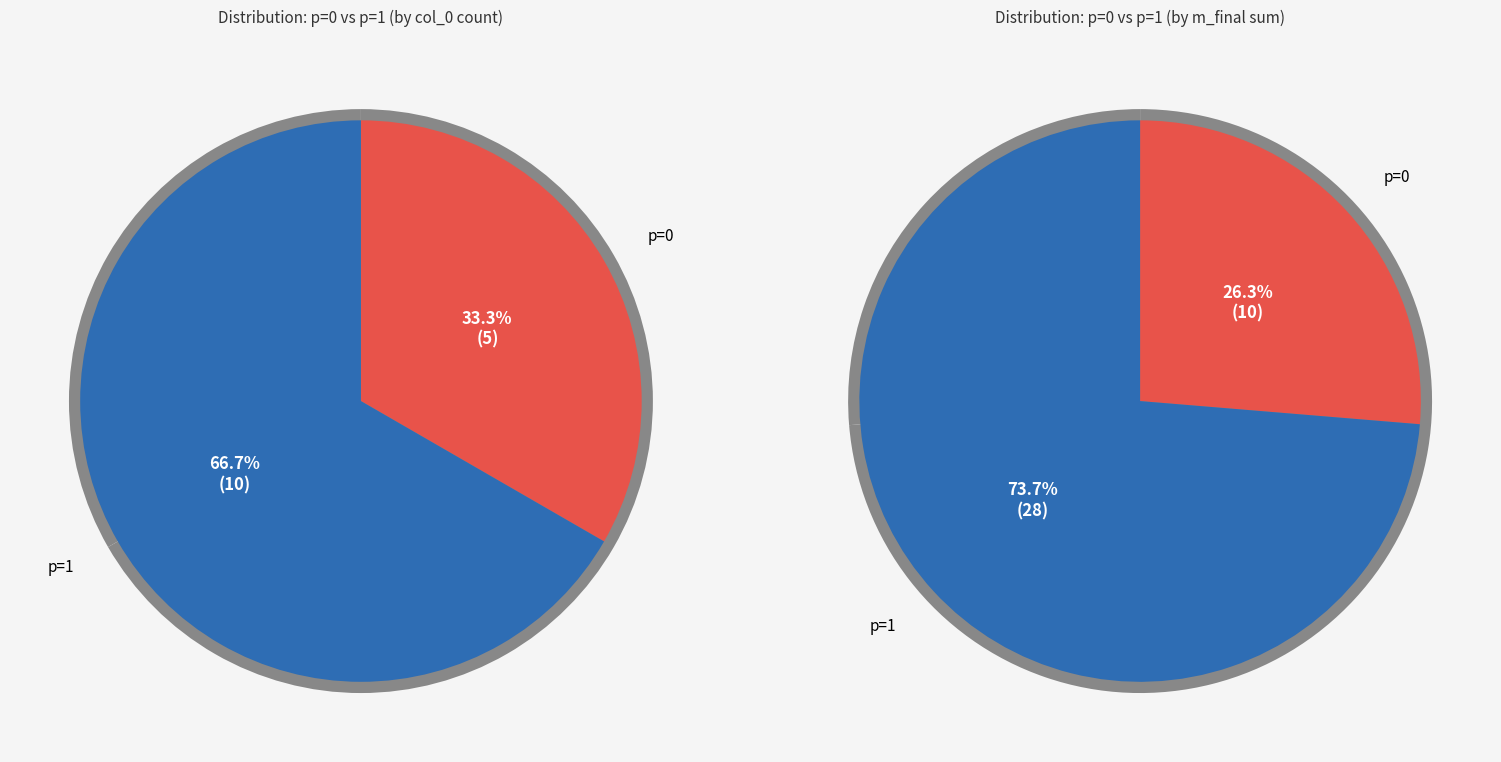

Is it true that p=0 is 28% of the pie?

False